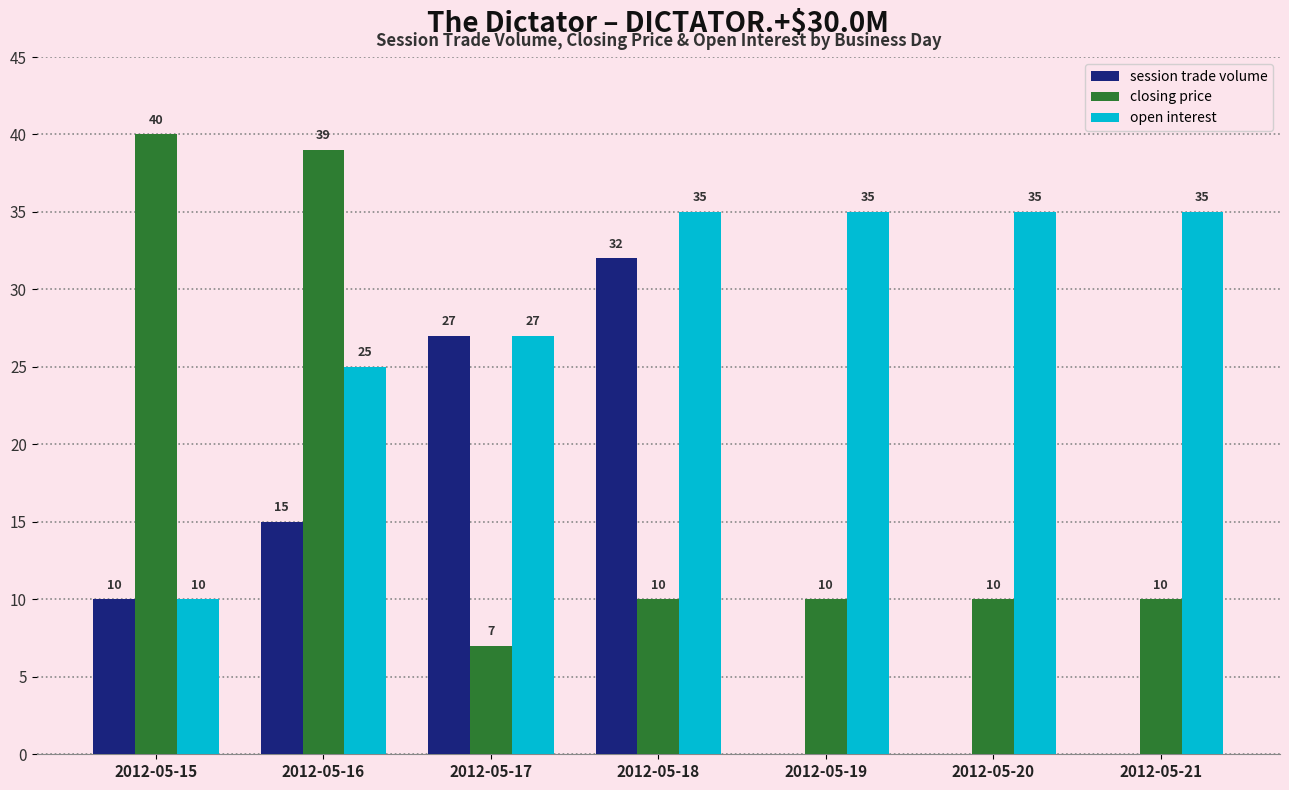

What is the sum of all closing price values?

126